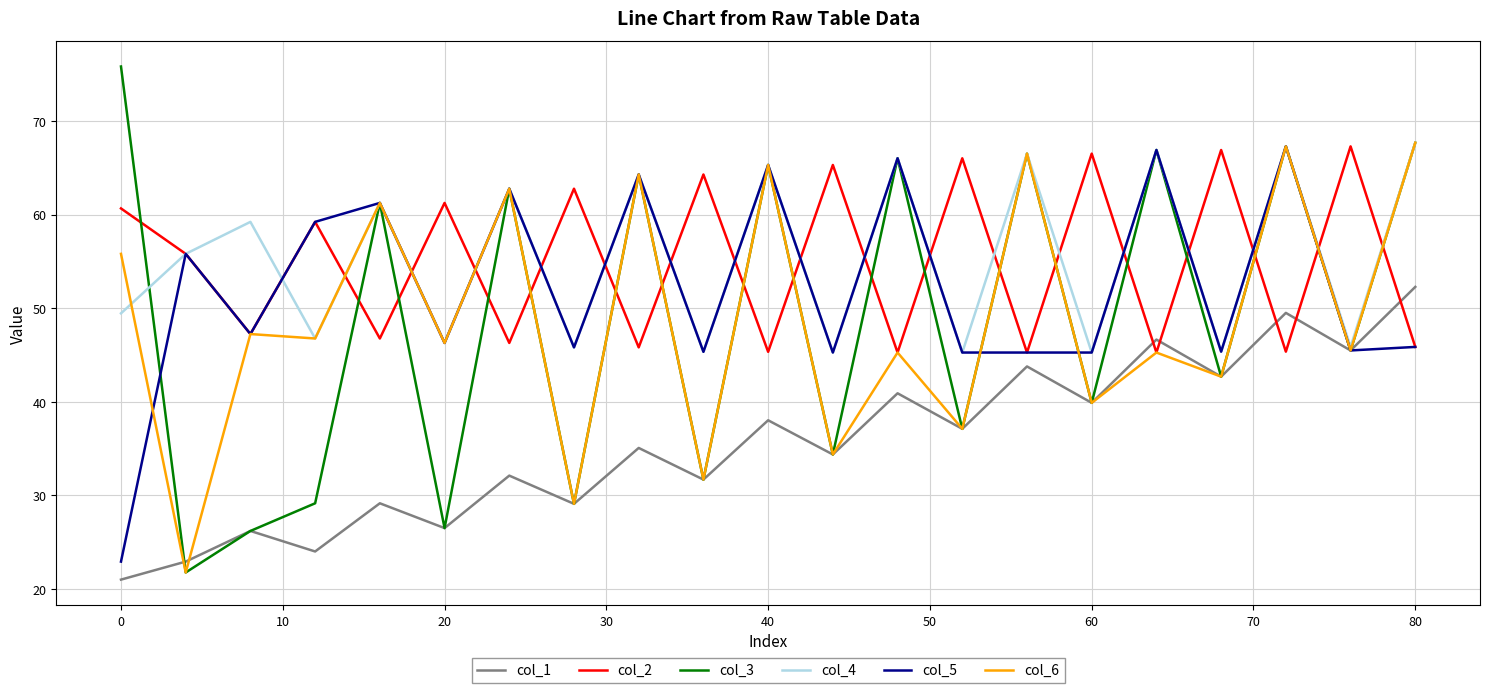

What is the difference between the maximum and minimum values in the col_2 series?

22.0